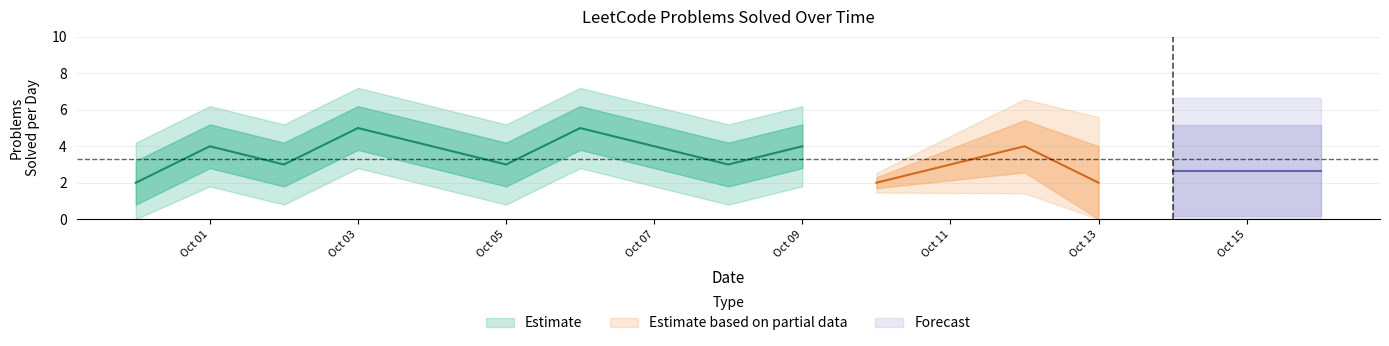

What is the difference between the maximum and minimum values?

3